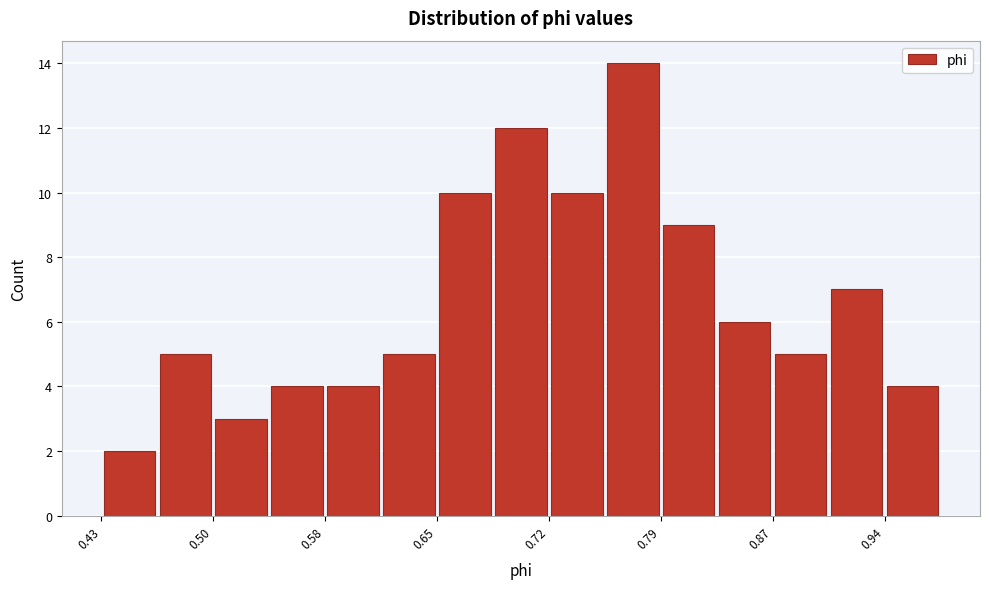

Around what value on the x-axis is the tallest bar? Give the approximate position of its centre, as read against the axis.

0.78